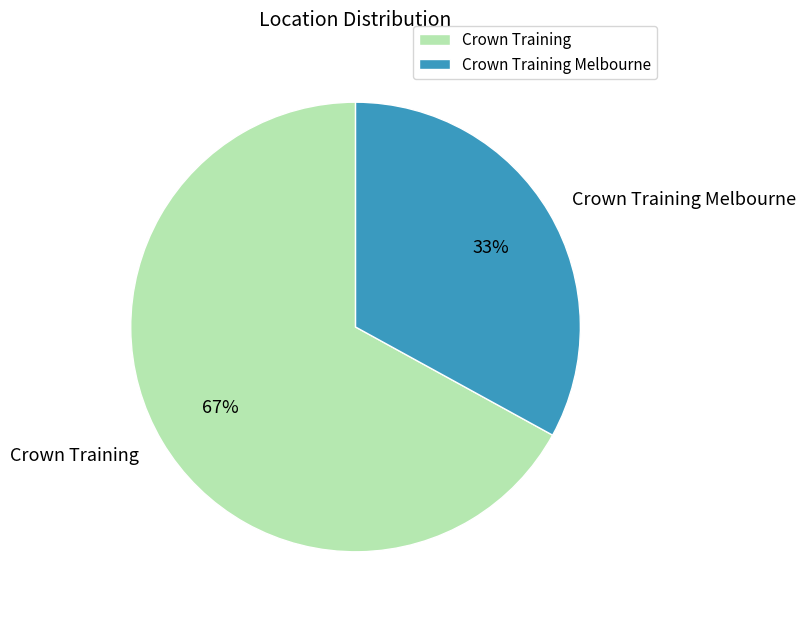

Does any single category account for the majority?

Yes